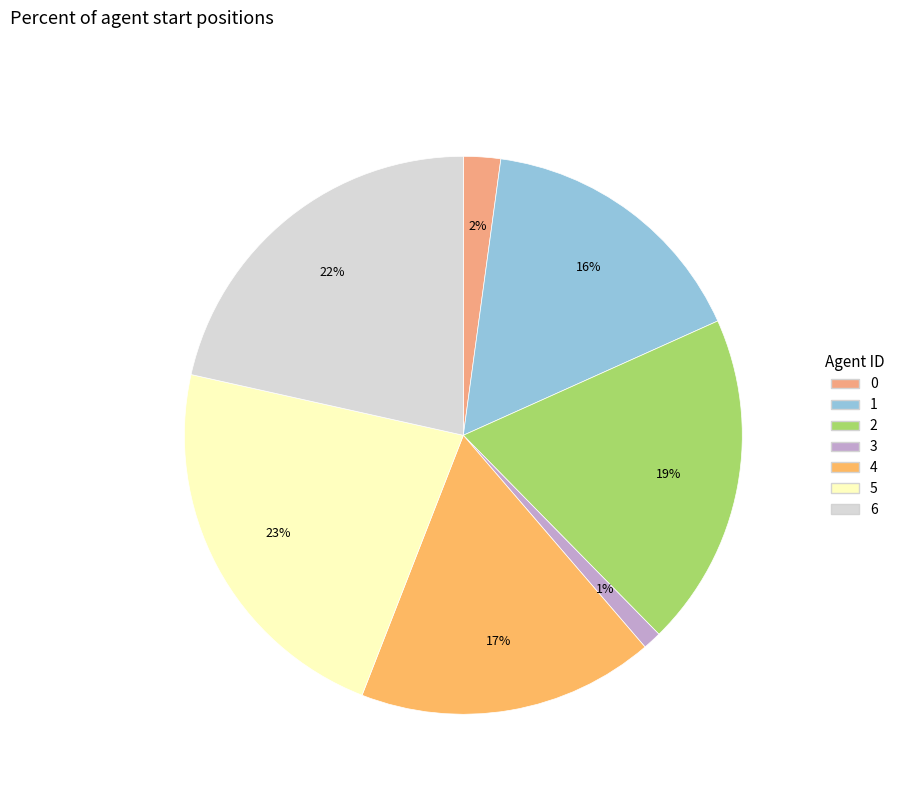

To the nearest percent, what percentage of the pie is 3?

1%